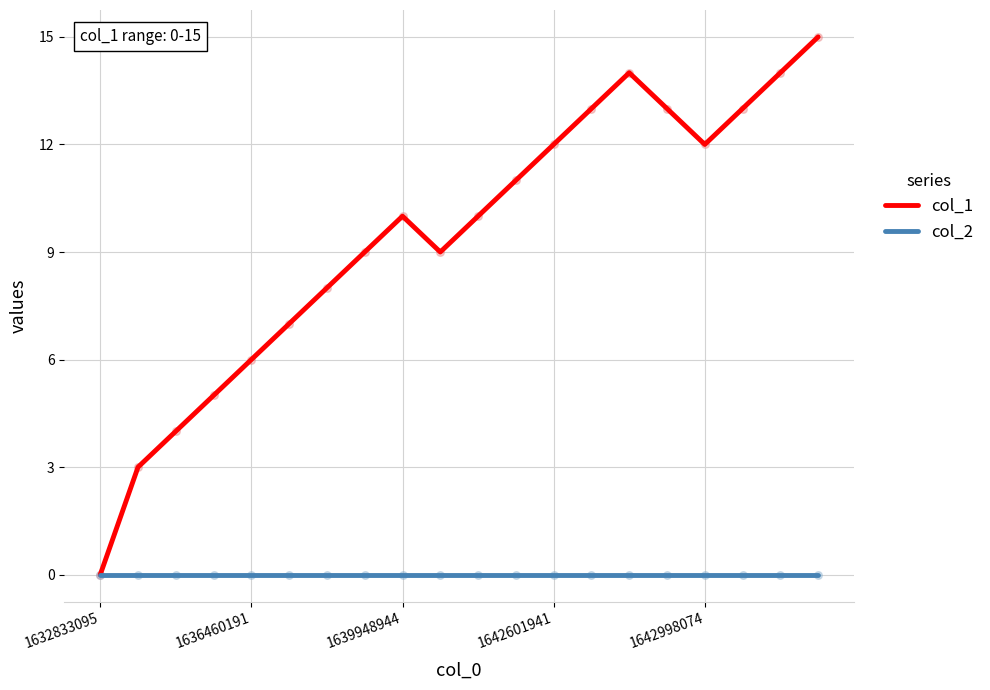

What are all the series names shown in the legend?

col_1, col_2